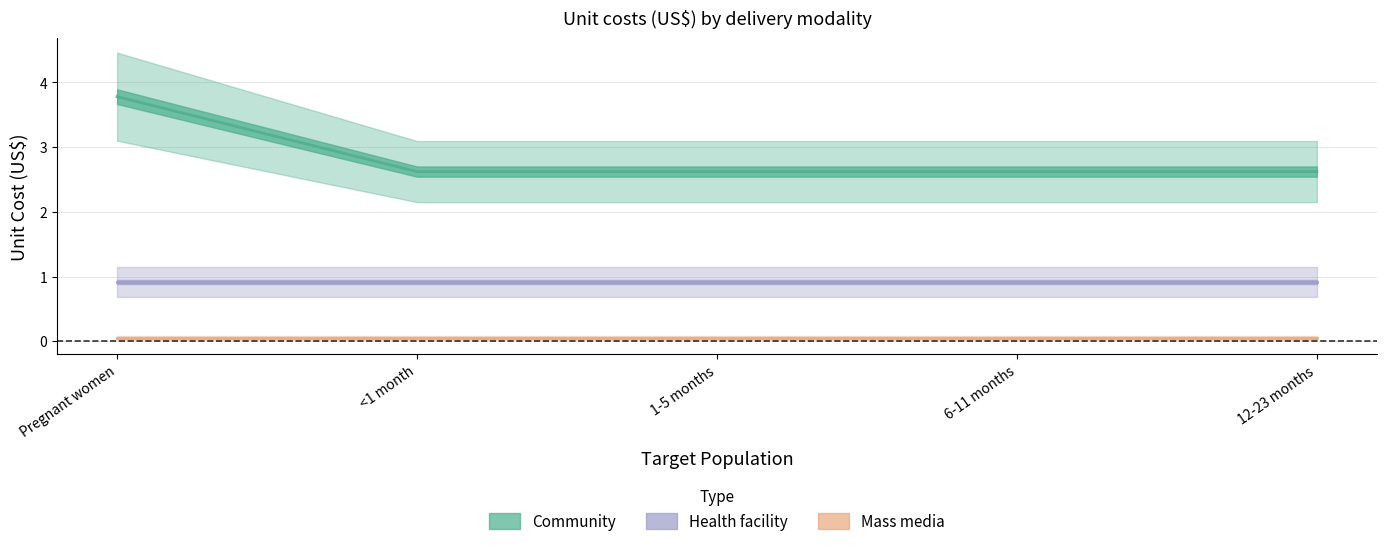

What are all the series names shown in the legend?

Community, Mass media, Health facility